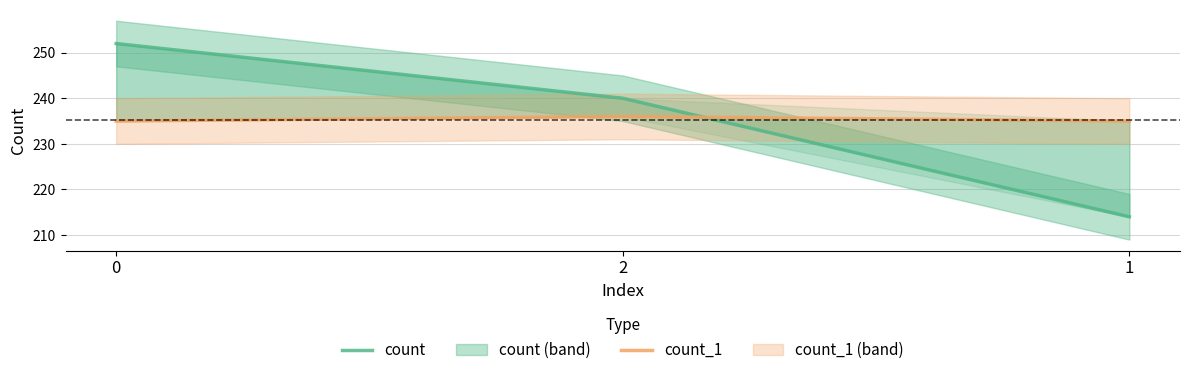

The value of count_1 at 2 is 236. True or false?

True